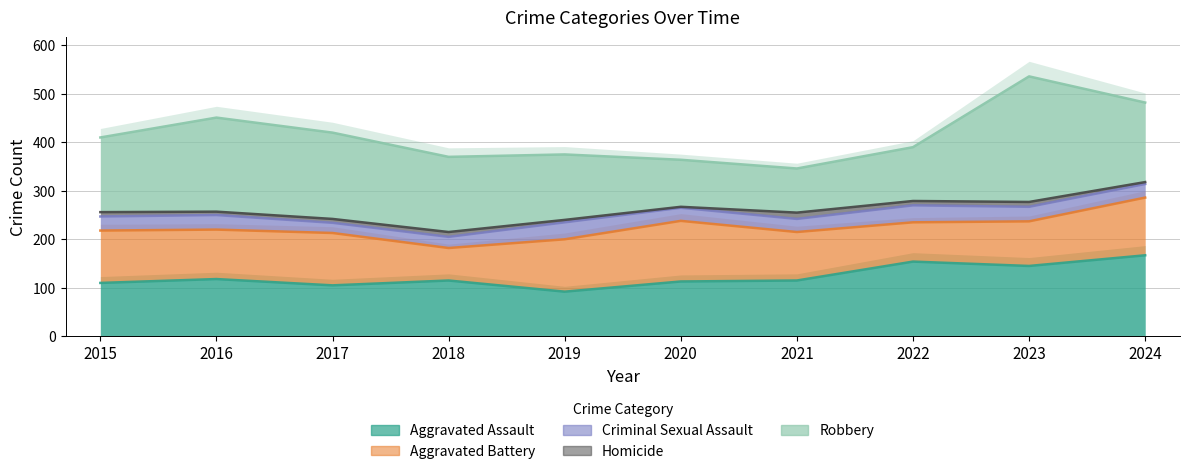

Reading right to left, list all the values displayed in this chart.

Aggravated Assault: 2024=167	2023=145	2022=154	2021=115	2020=113	2019=92	2018=115	2017=105	2016=118	2015=110
Aggravated Battery: 2024=119	2023=92	2022=81	2021=100	2020=125	2019=108	2018=67	2017=108	2016=102	2015=108
Criminal Sexual Assault: 2024=28	2023=30	2022=35	2021=27	2020=27	2019=35	2018=23	2017=21	2016=30	2015=29
Homicide: 2024=4	2023=10	2022=9	2021=13	2020=2	2019=5	2018=10	2017=8	2016=7	2015=9
Robbery: 2024=164	2023=259	2022=111	2021=91	2020=97	2019=135	2018=155	2017=178	2016=194	2015=154